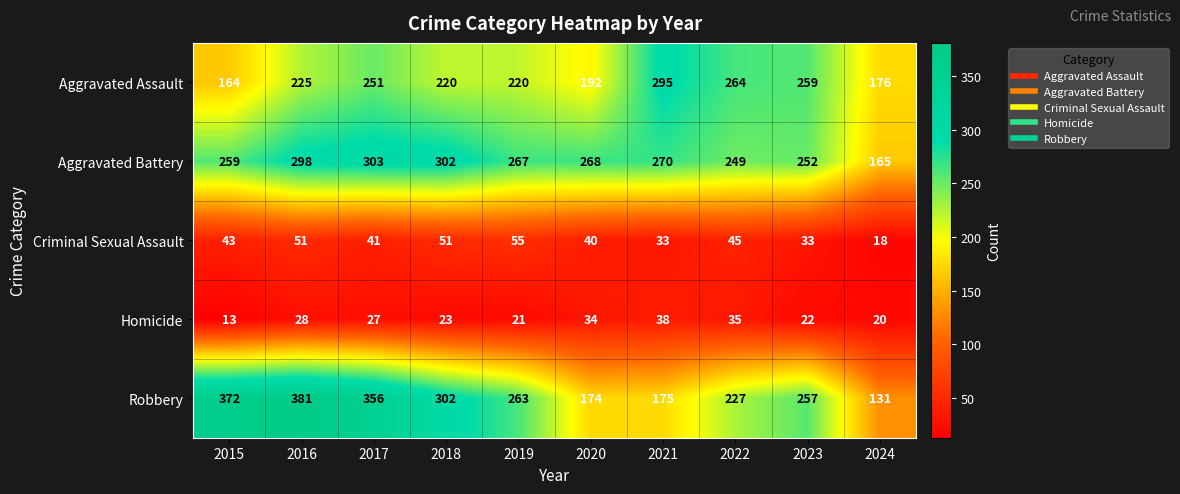

Which category has the highest value across all series?

2016